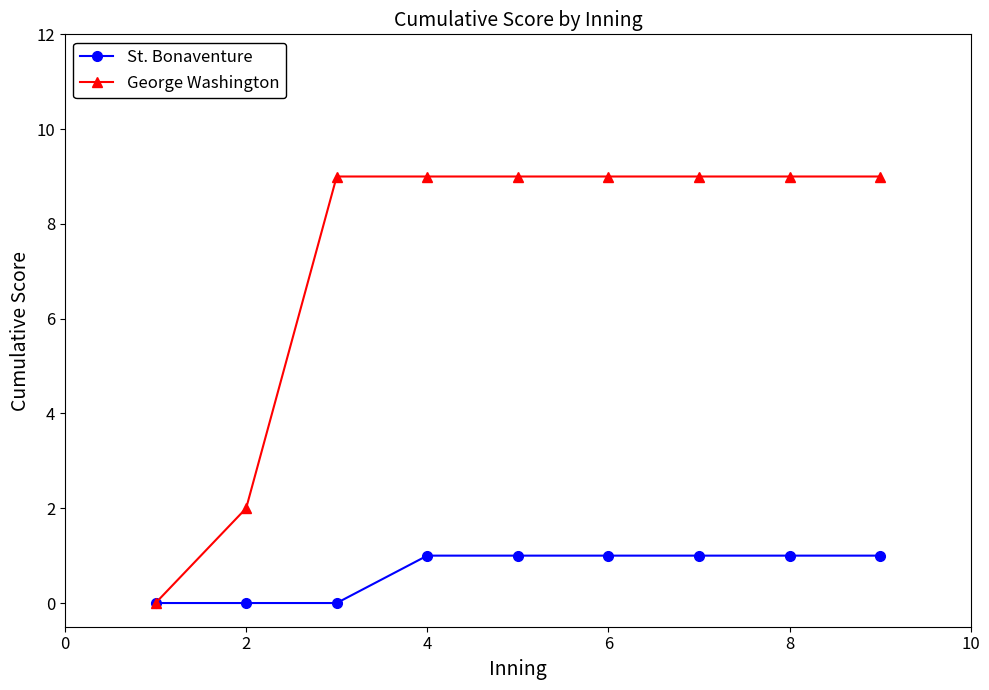

What is the value of the George Washington point at the 7th from the left?

9